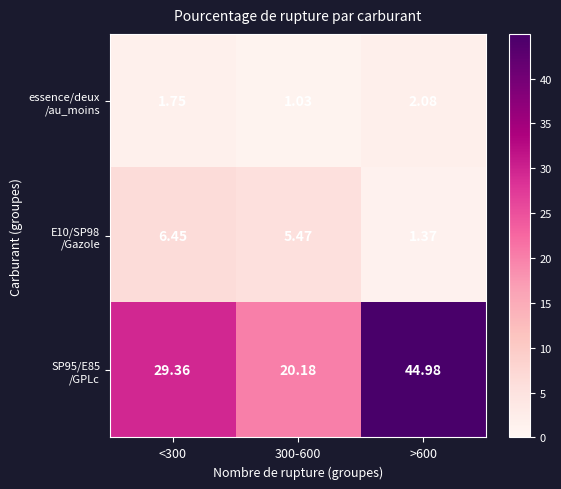

Count the number of data series in this chart.

3